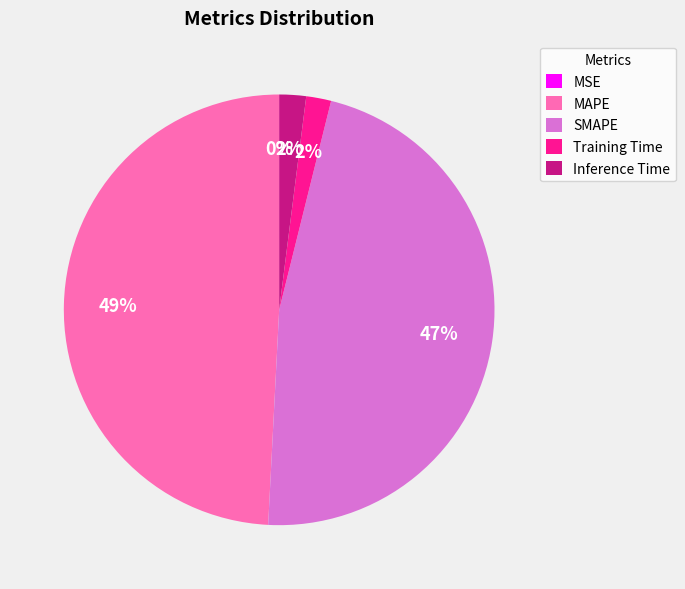

Between Training Time and MAPE, which is larger?

MAPE